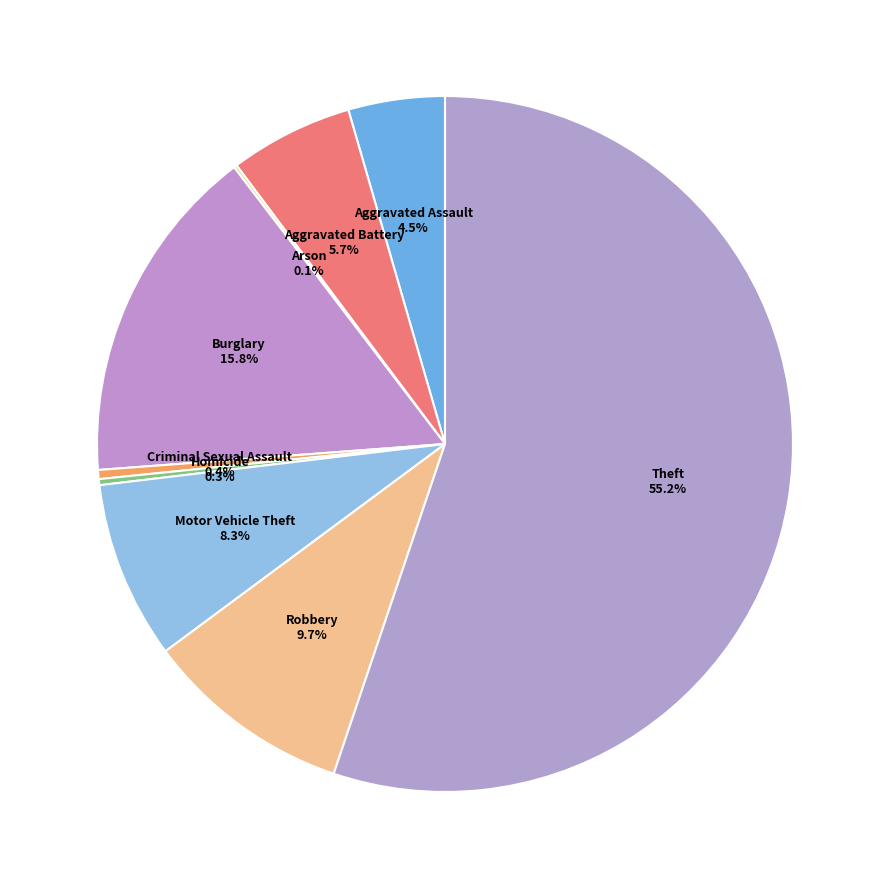

Which slice is the largest?

Theft